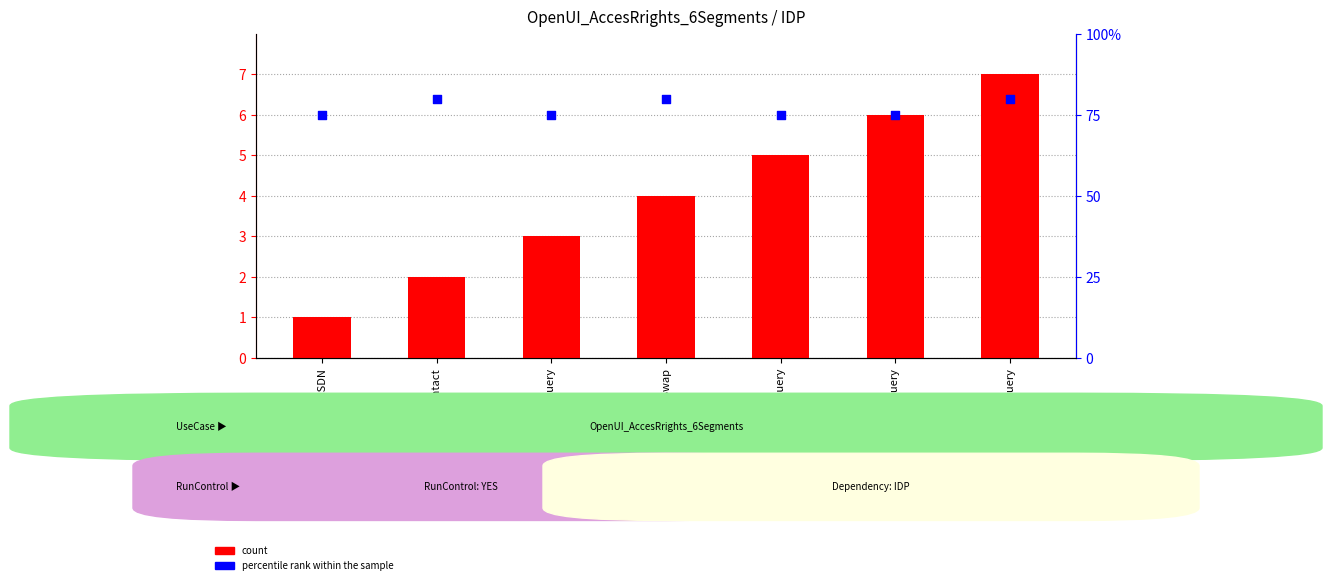

At how many categories does at least one series exceed 16?

7